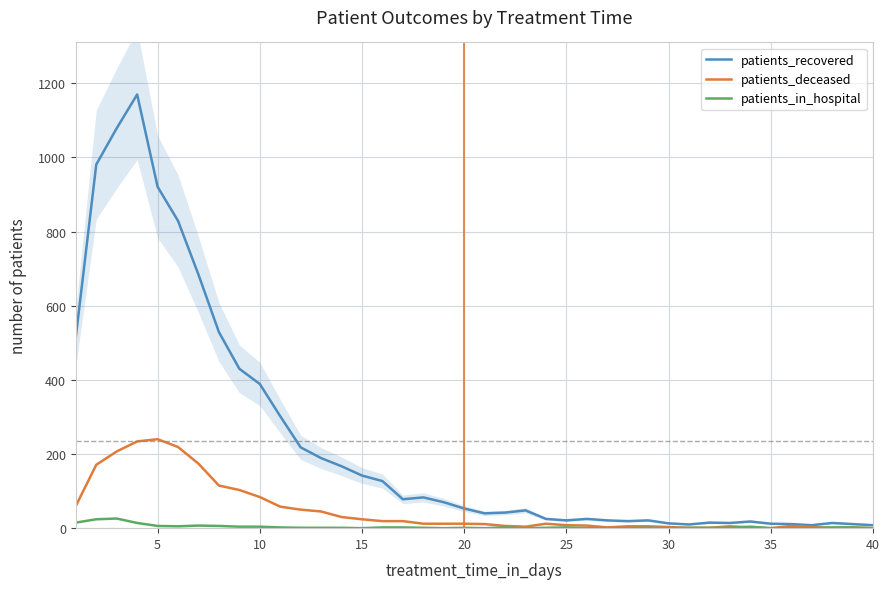

True or false: patients_recovered has more than 2 interior local peaks.

True